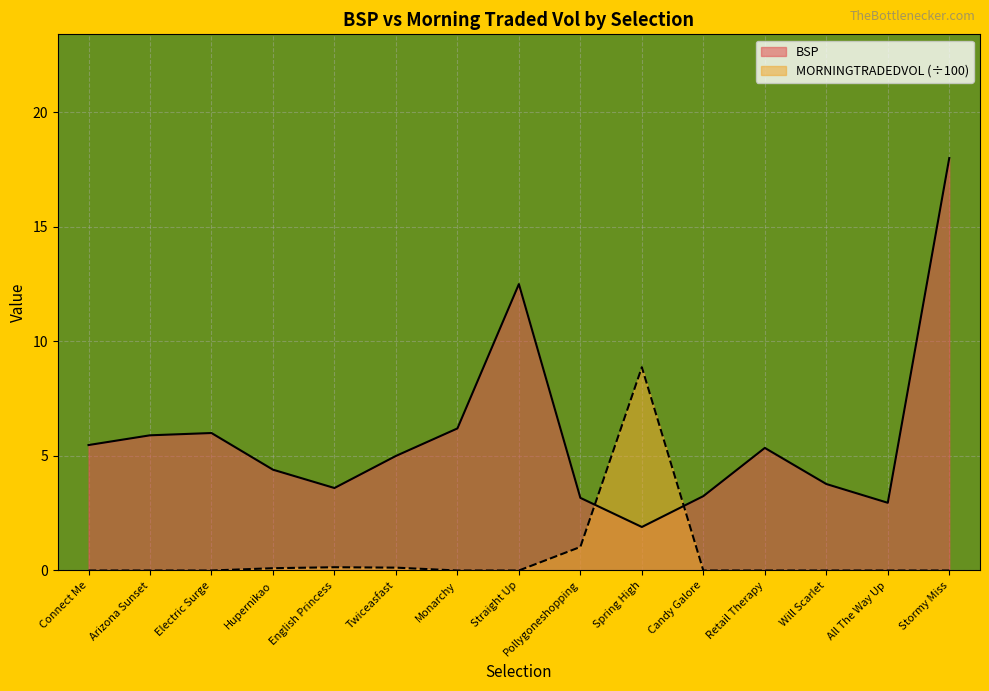

How many lines are shown in the chart?

2